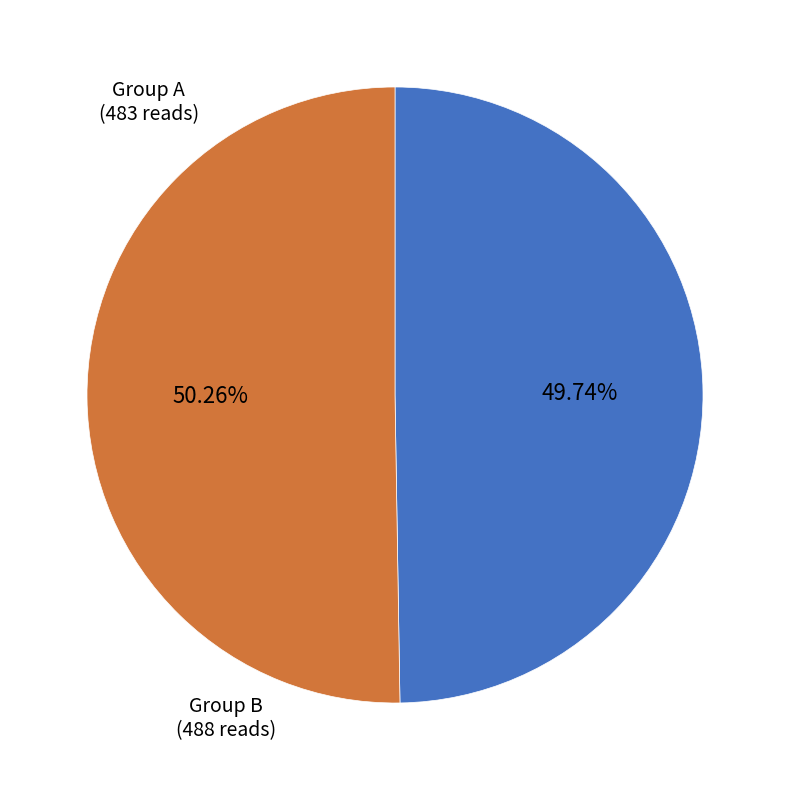

Which slice is the largest?

Group B